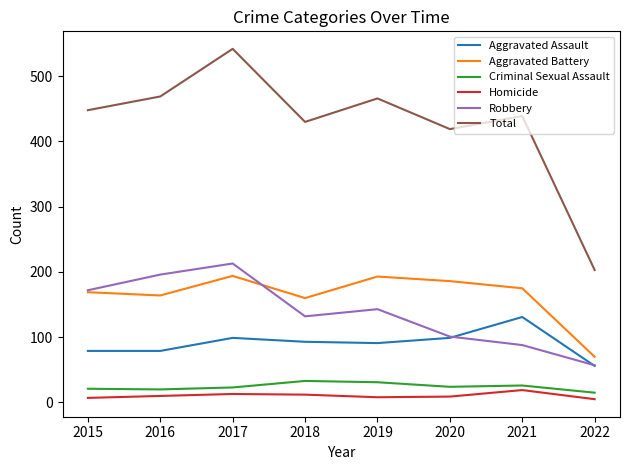

Between 2016 and 2021, which series saw the biggest shift?

Robbery